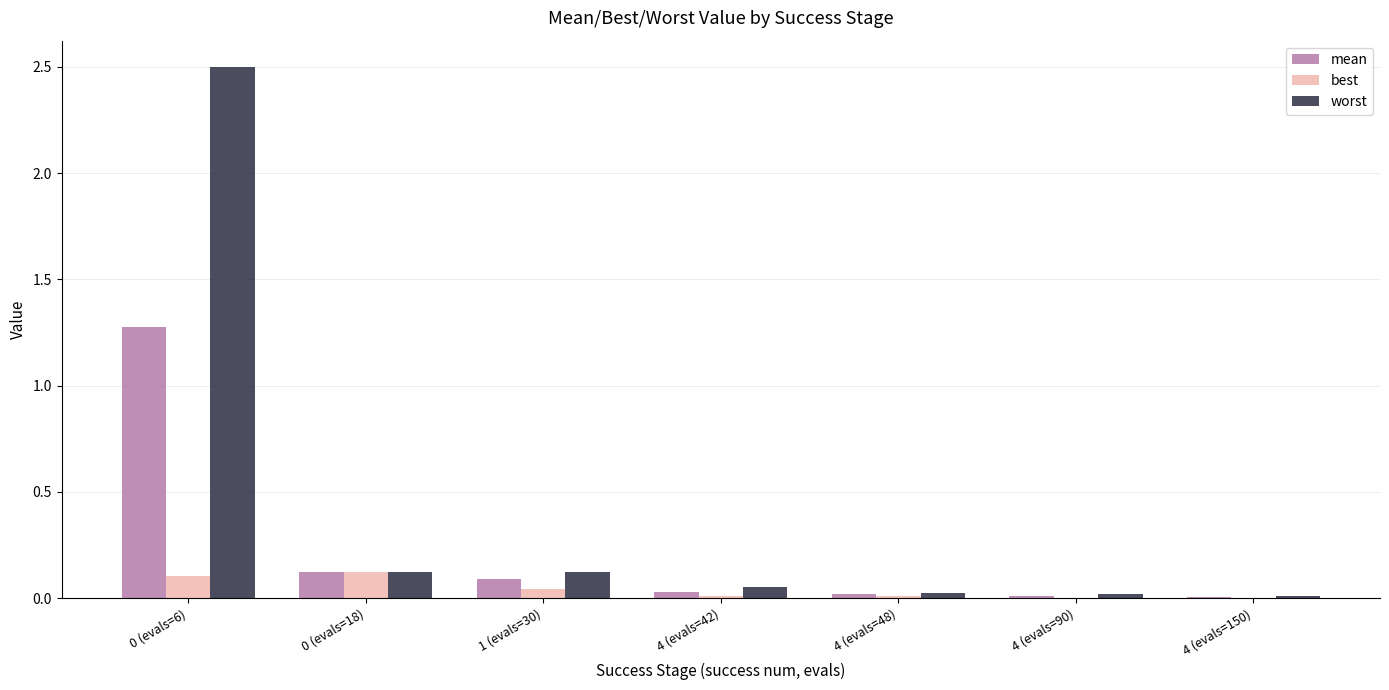

What are all the series names shown in the legend?

mean, best, worst